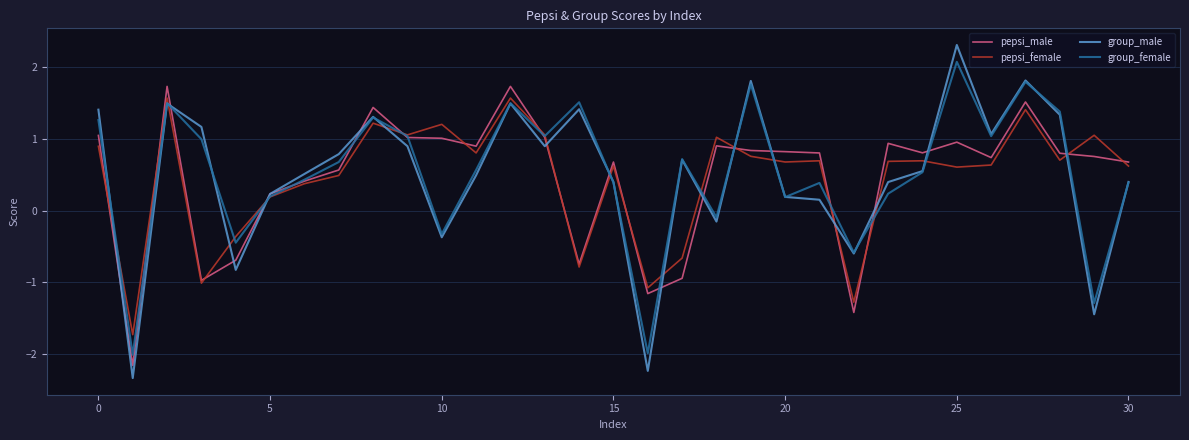

What is the lowest value of the pepsi_male series?

-2.2